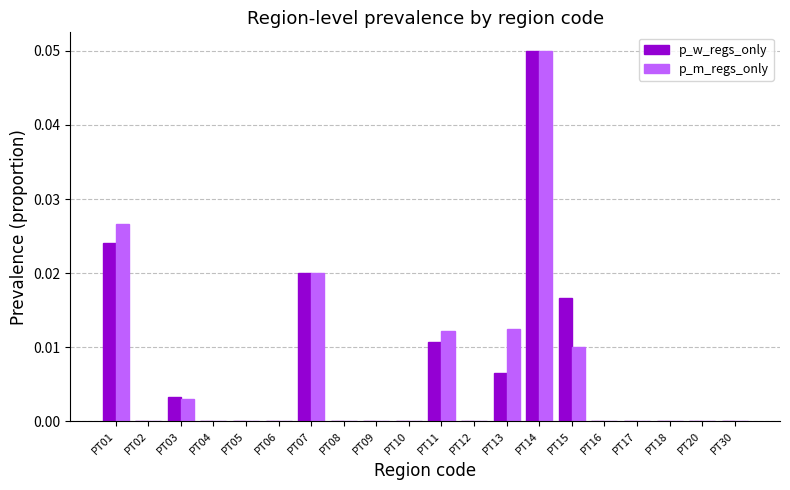

Is the value of p_w_regs_only at PT14 greater than the value of p_m_regs_only at PT17?

Yes